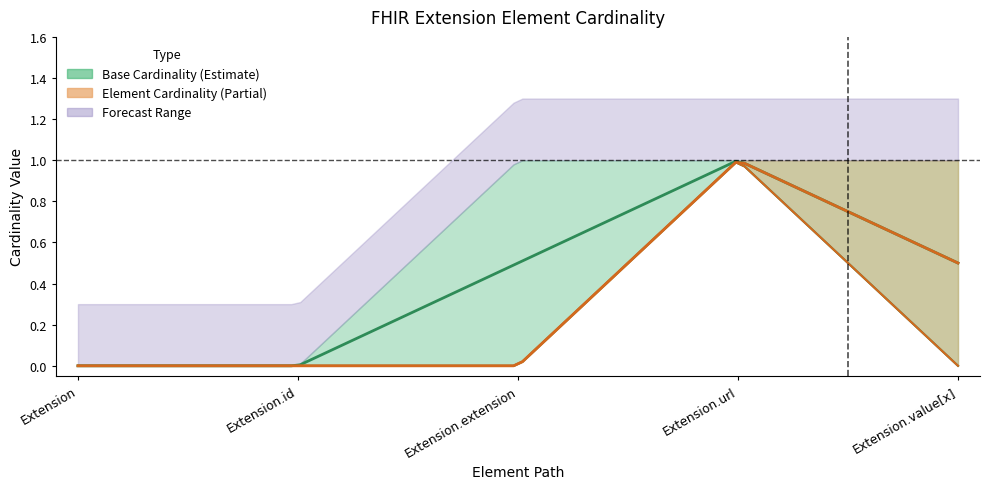

The Base Min series shows 0 at Extension.value[x]. True or false?

True